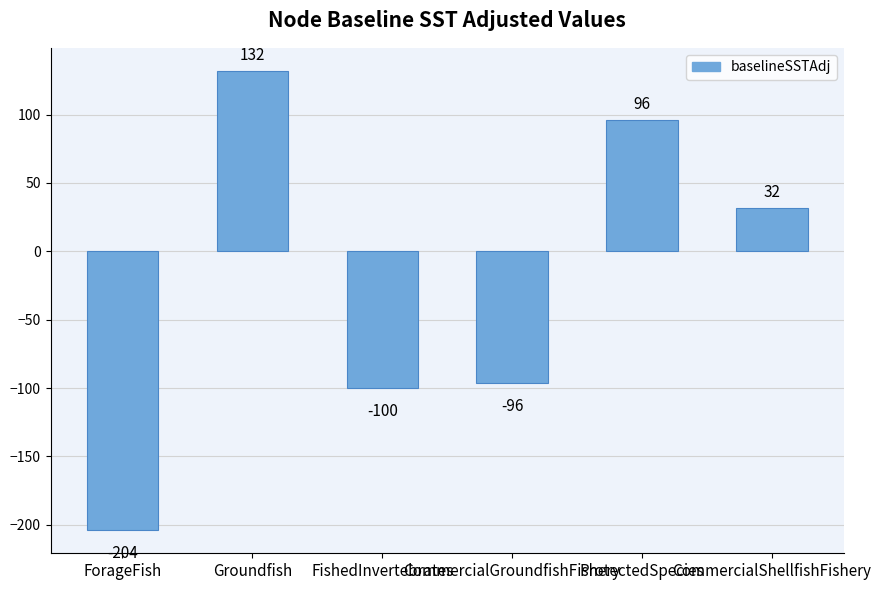

List the labels in order of value, largest first.

Groundfish, ProtectedSpecies, CommercialShellfishFishery, CommercialGroundfishFishery, FishedInvertebrates, ForageFish